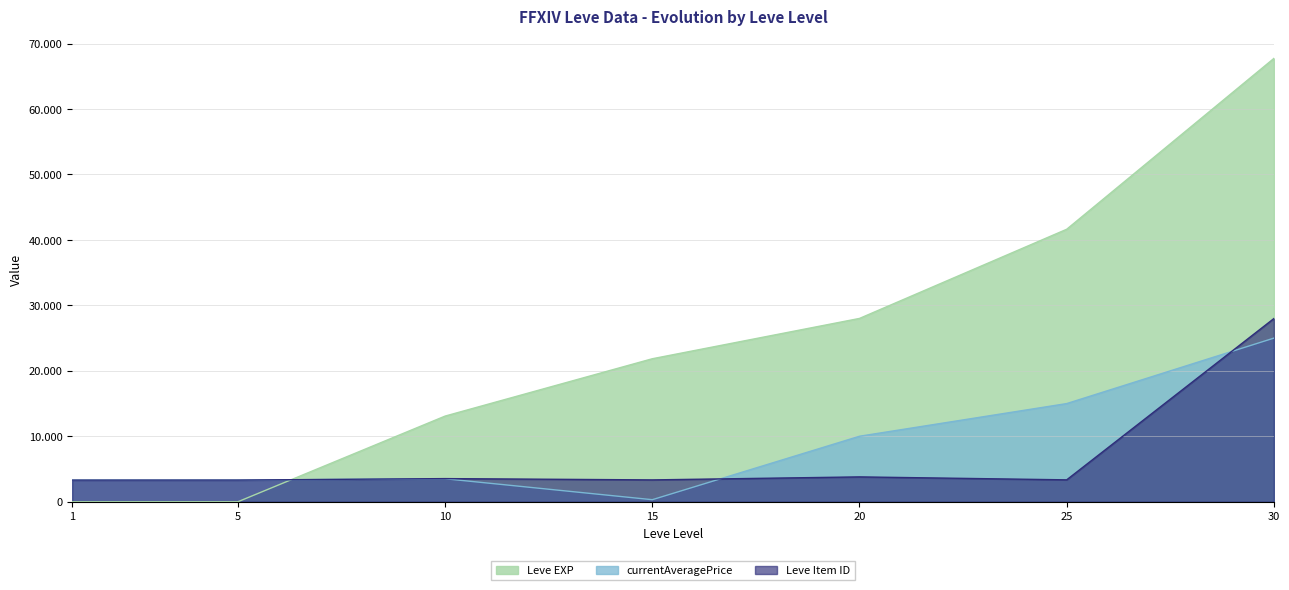

Rank the categories by currentAveragePrice value from lowest to highest.

15, 1, 5, 10, 20, 25, 30